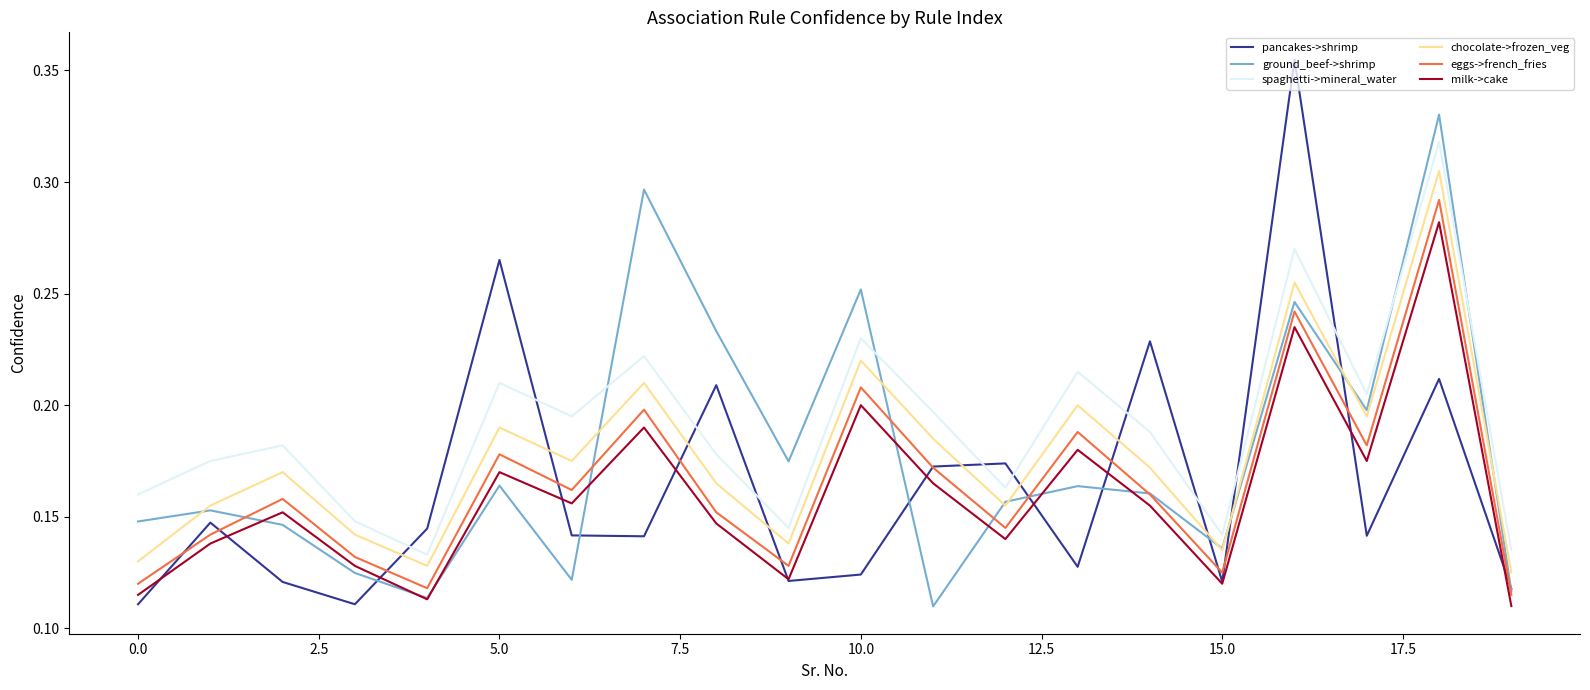

In spaghetti->mineral_water, how many points are lower than both neighbors (excluding endpoints)?

6